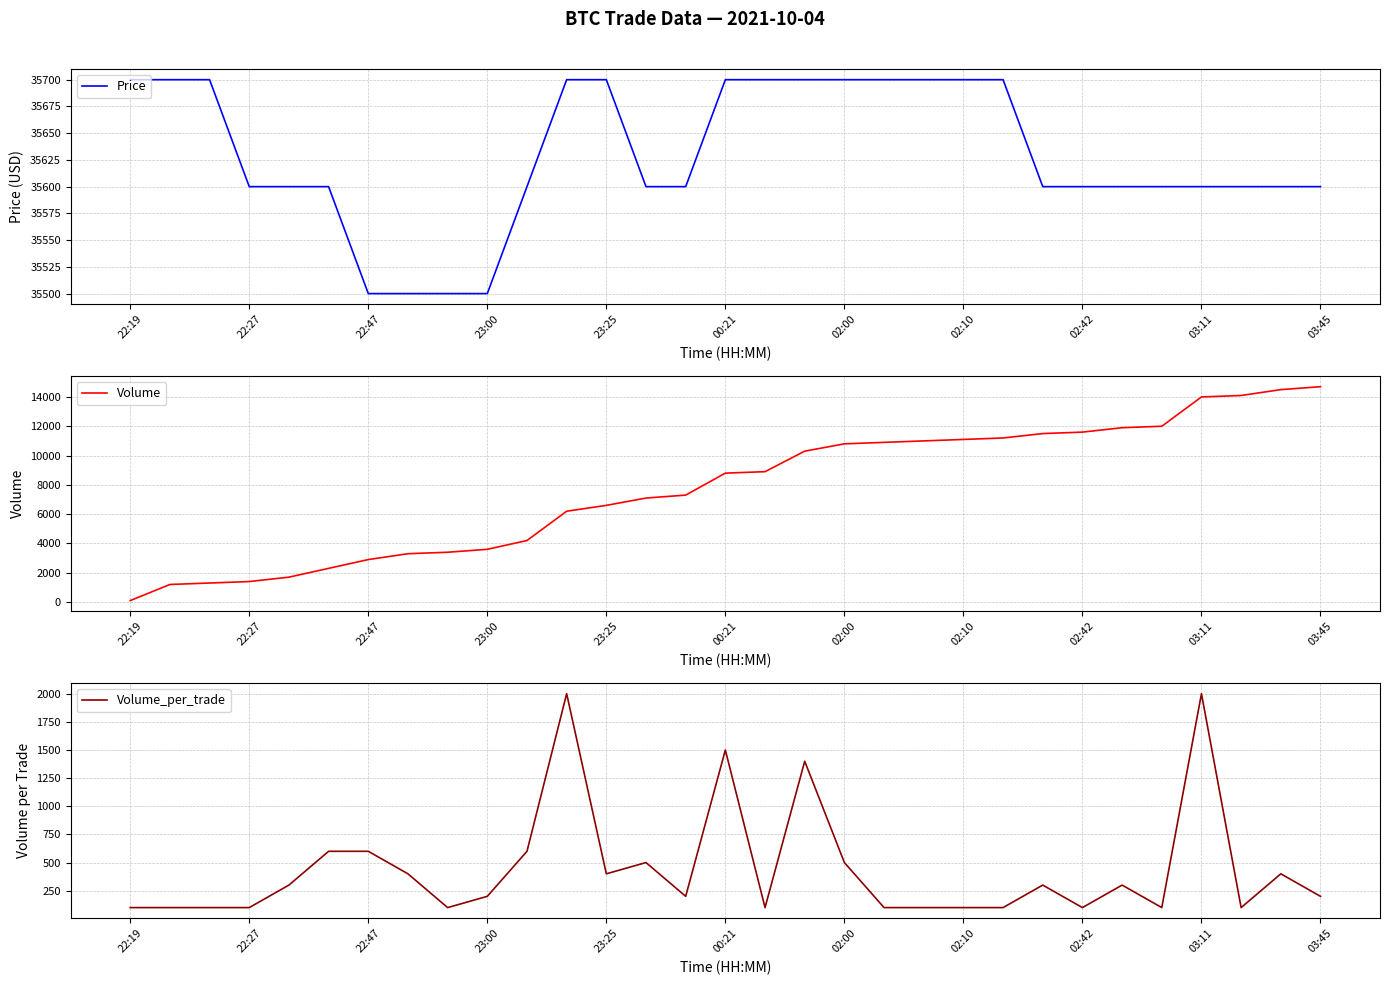

The value of Price at 22:27 is 54186. True or false?

False